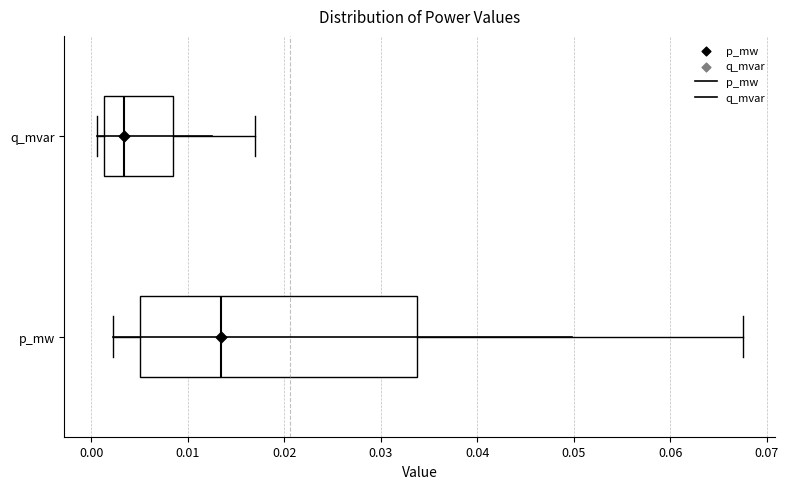

Where does the right whisker of the box for q_mvar end on the x-axis? The values are not printed on the chart, so give them approximately, as read against the axis.

0.017